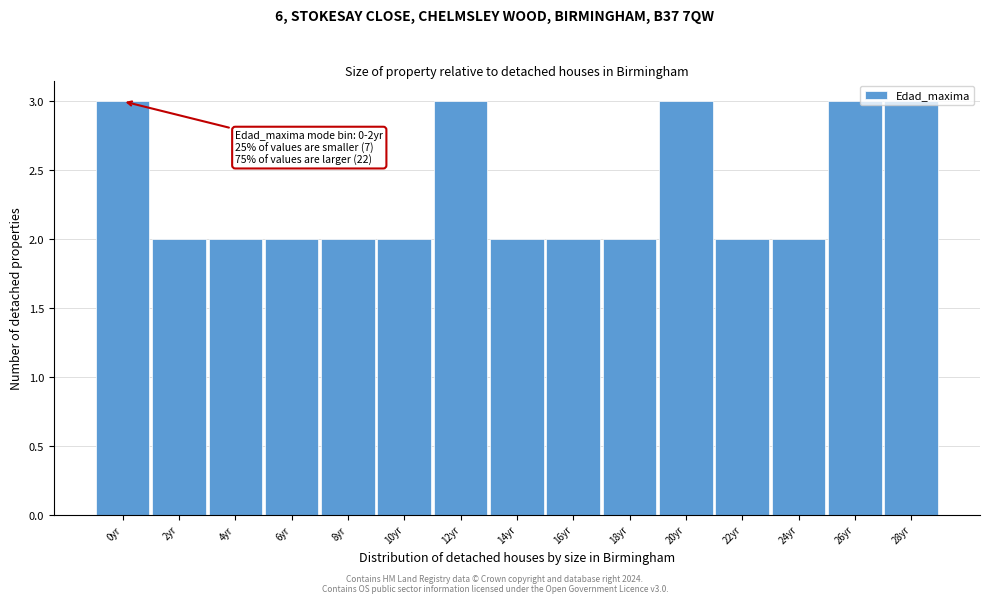

What is the value of the 14th bar from the left?

3